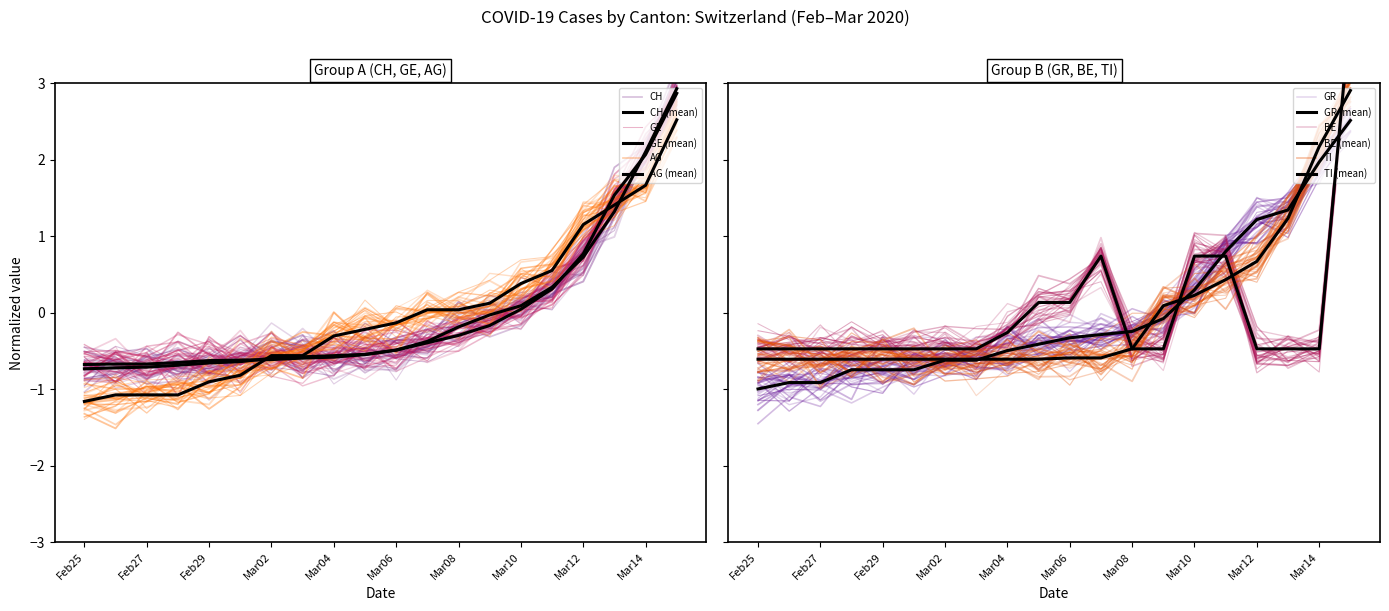

Which series has the largest total across all categories?

CH